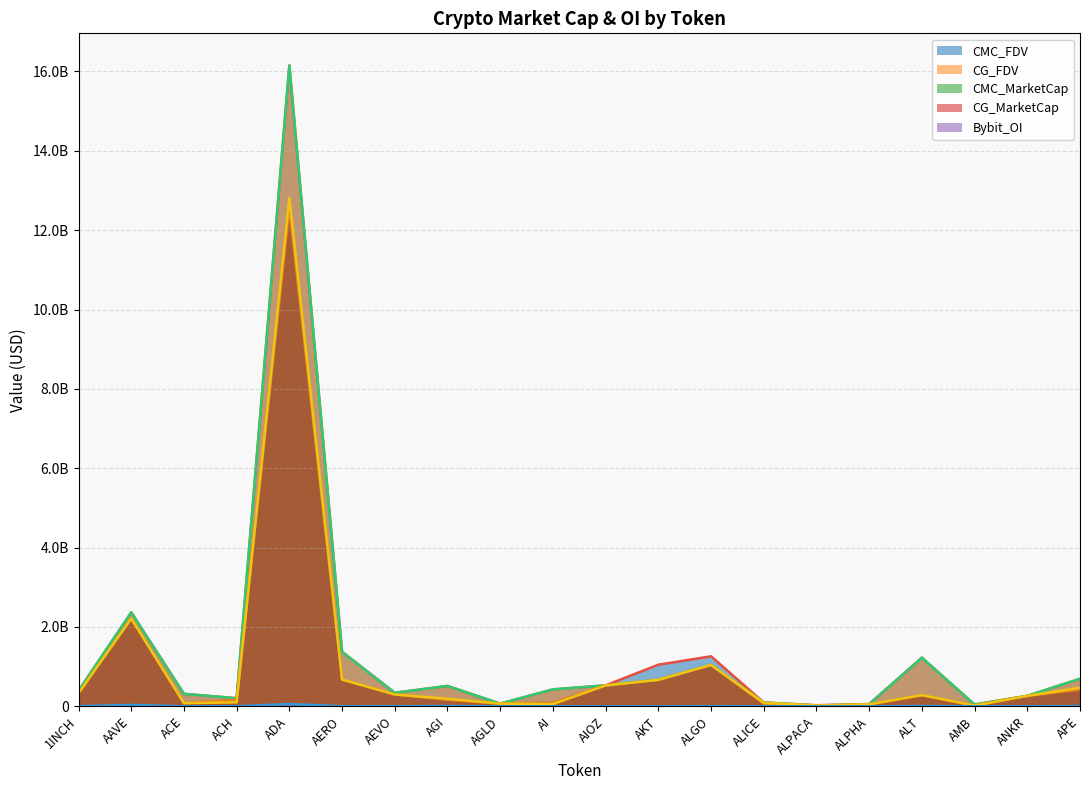

What is the minimum value for CMC_MarketCap?

21989511.6